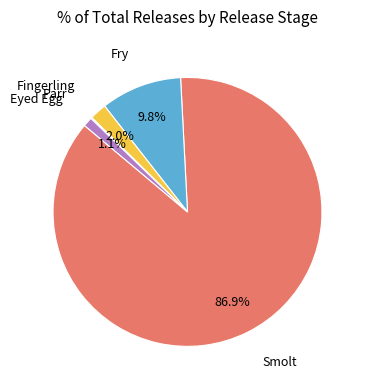

Is there a majority slice in this chart?

Yes